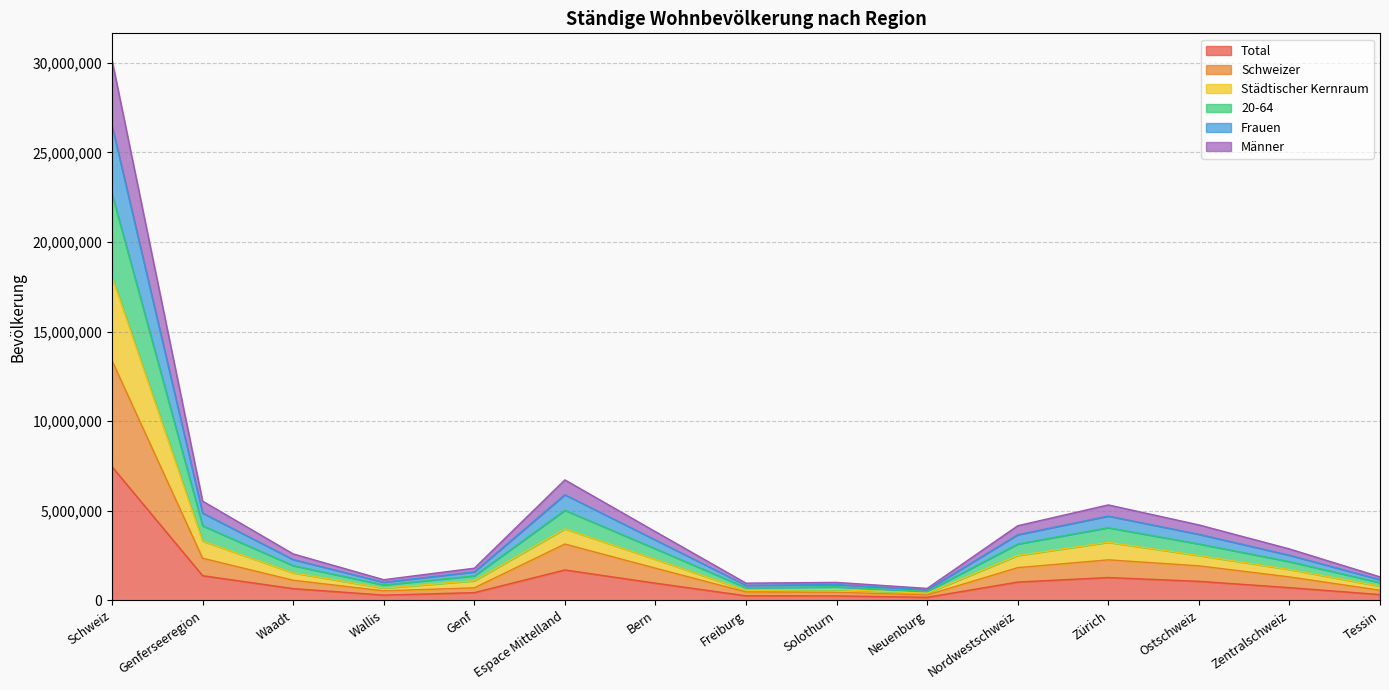

True or false: Männer and Total intersect in this chart.

False